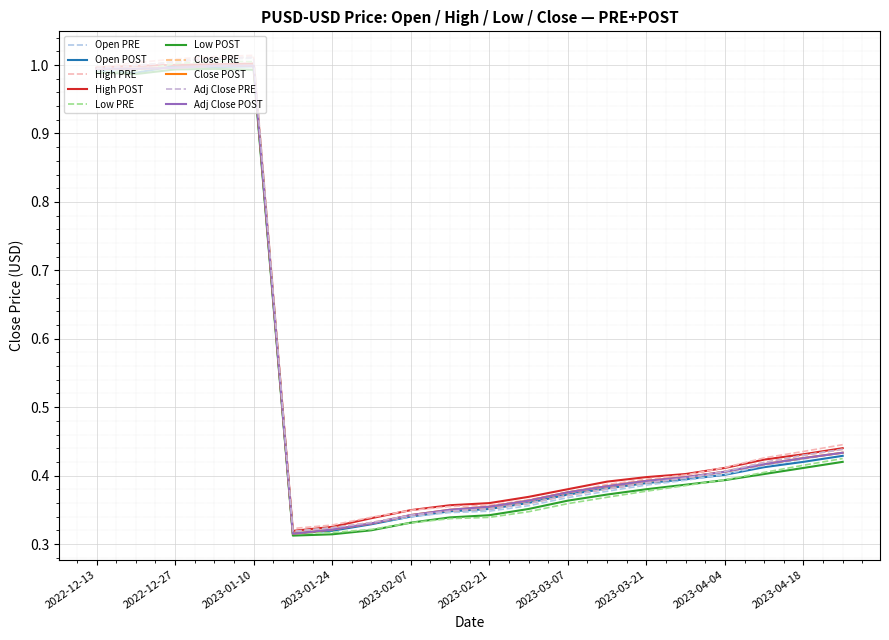

Does the chart display data point markers on the line(s)?

No